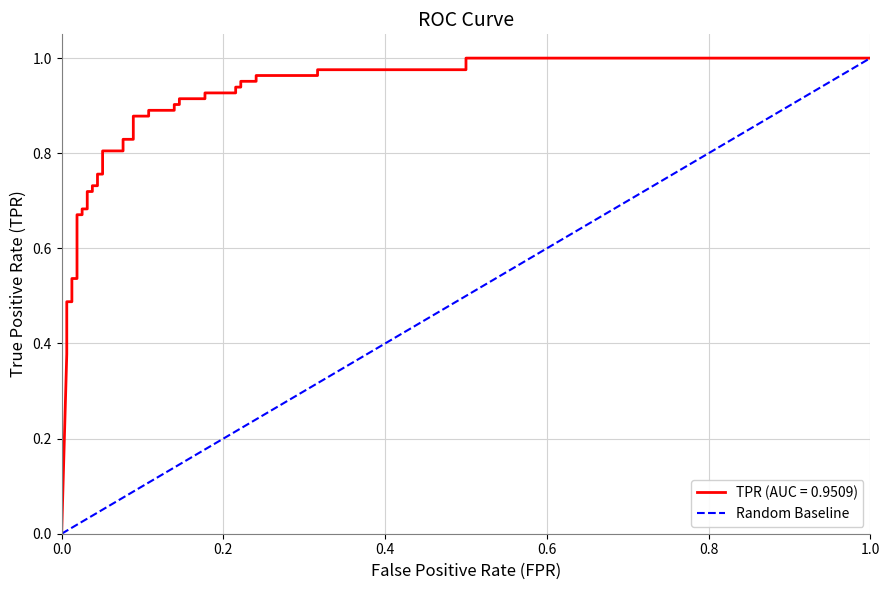

Does the chart have visible grid lines?

Yes